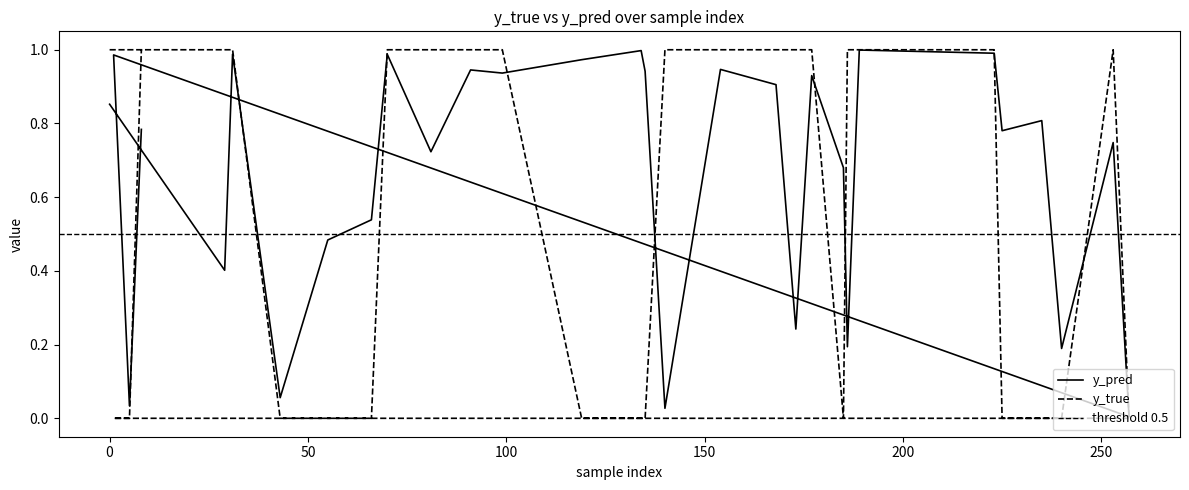

How many categories are shown in the chart?

30